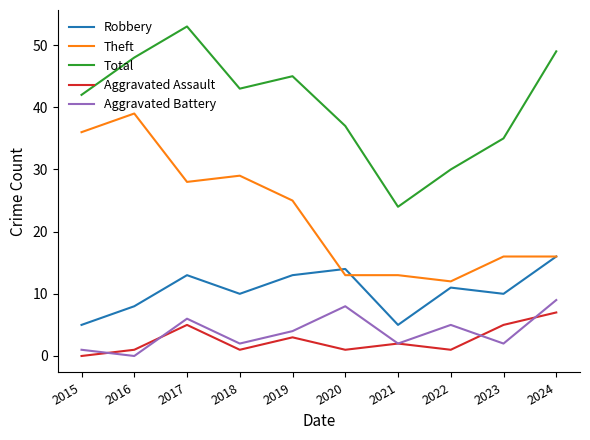

Rank the series by their maximum value, from highest to lowest.

Total, Theft, Robbery, Aggravated Battery, Aggravated Assault